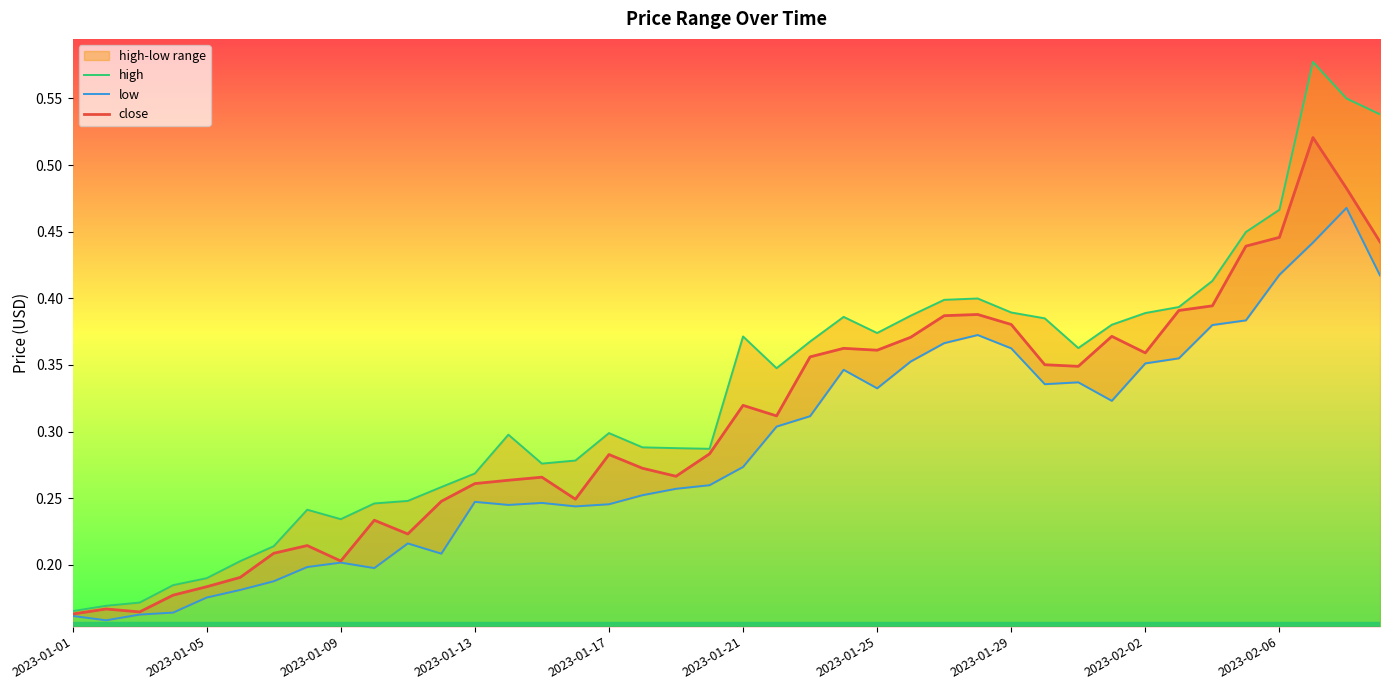

What position from the left is 30?

31